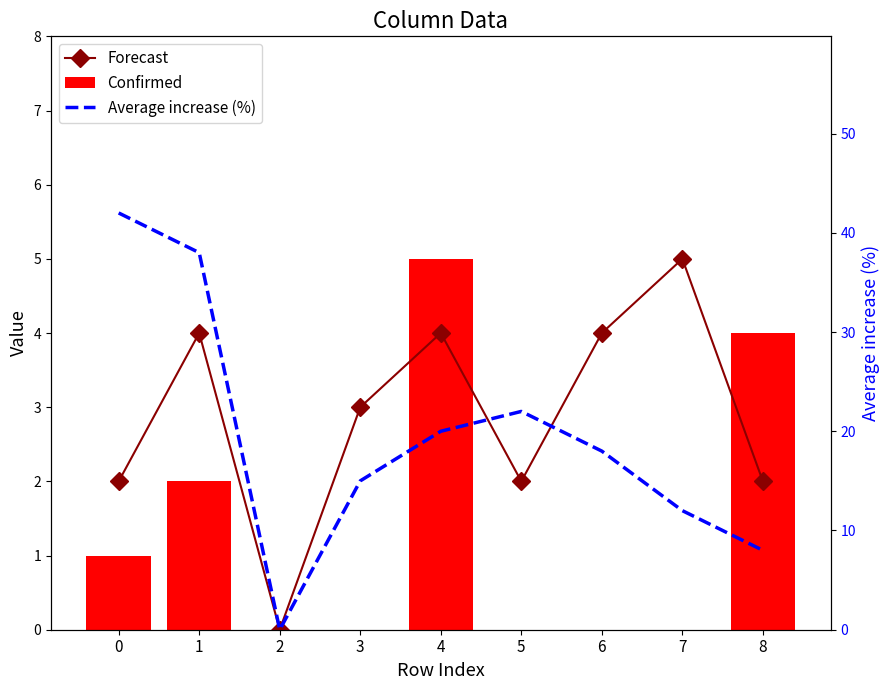

What is the difference between the maximum and minimum values in the Average increase (%) series?

42